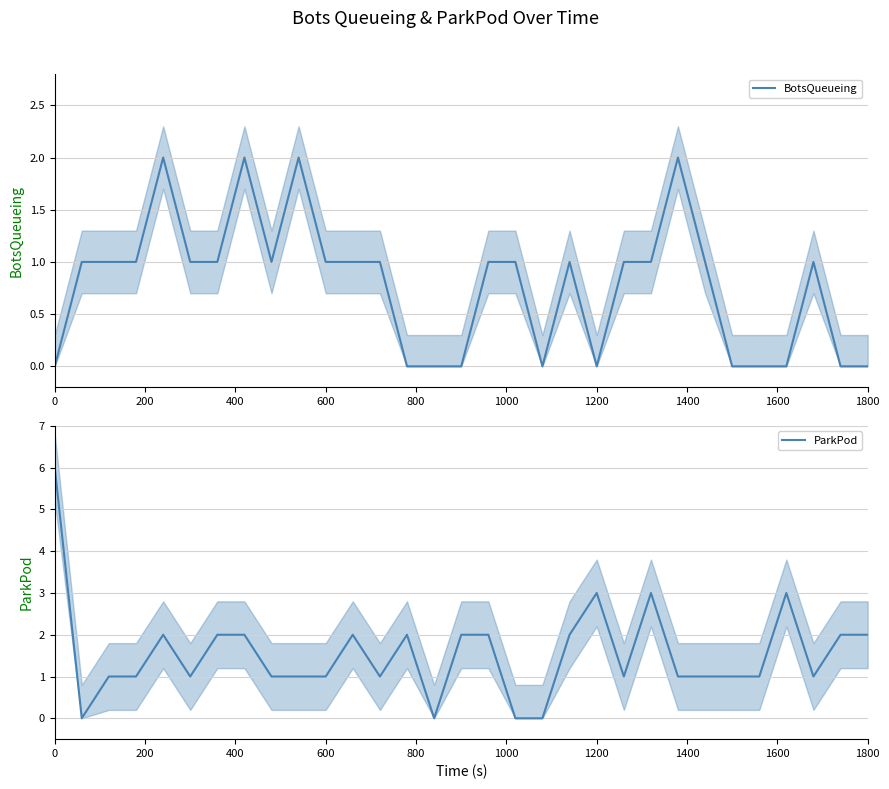

What is the highest value of the ParkPod series?

6